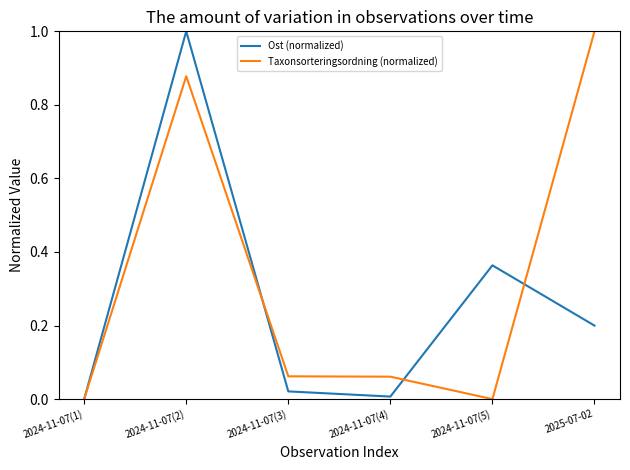

Is the value of Taxonsorteringsordning (normalized) at 2024-11-07(4) greater than the value of Ost (normalized) at 2024-11-07(1)?

Yes